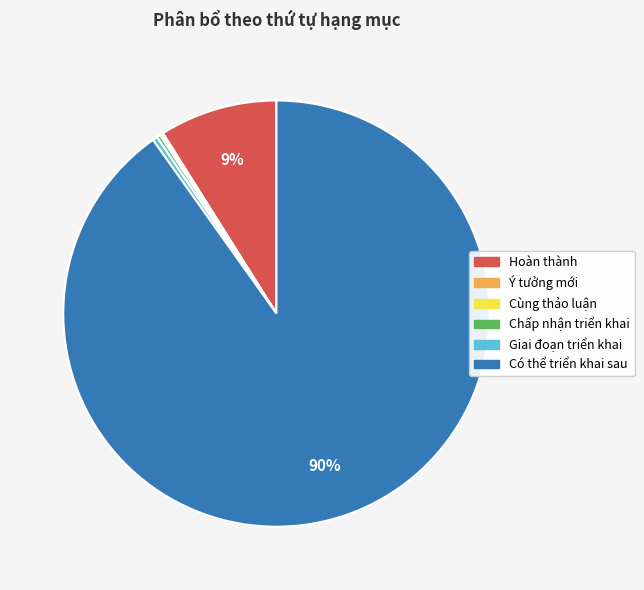

Is the sum of Giai đoạn triển khai and Hoàn thành greater than half?

No